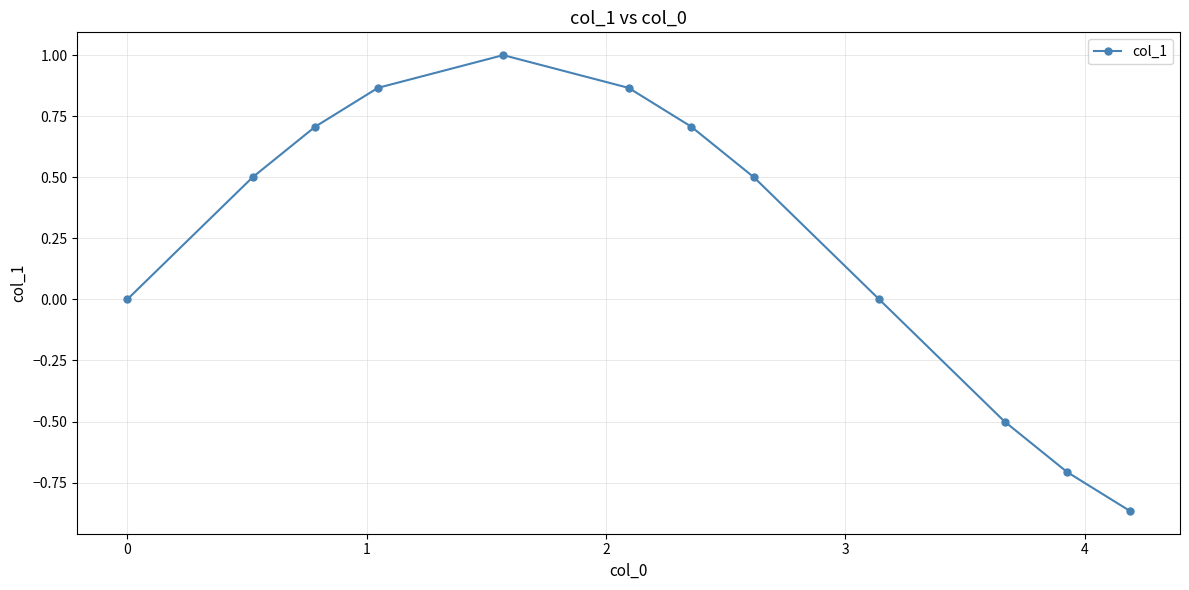

Count the number of categories in the chart.

12